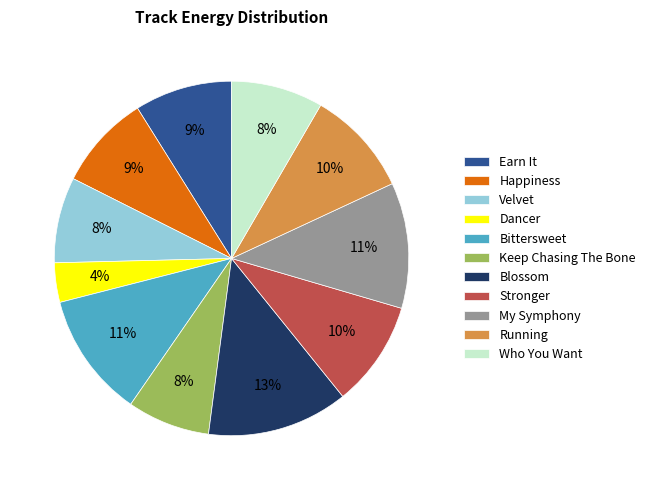

The Running slice represents 10% of the pie. True or false?

True